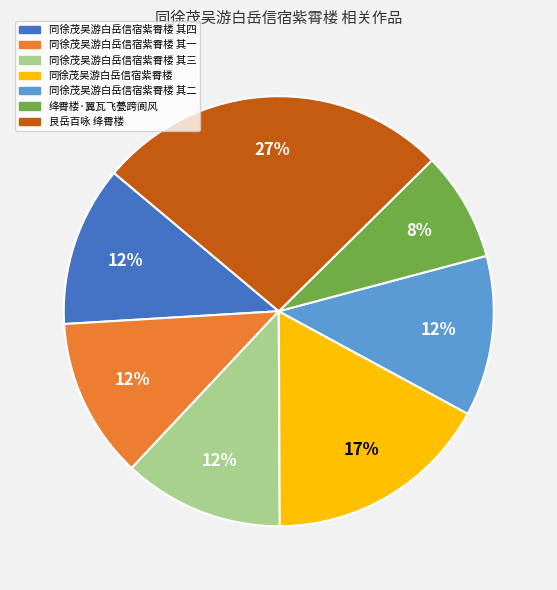

To the nearest percent, what is the average slice percentage?

14%